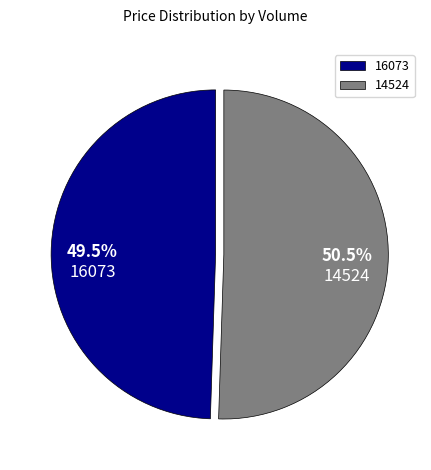

How much of the chart is everything except 16073?

50.5%